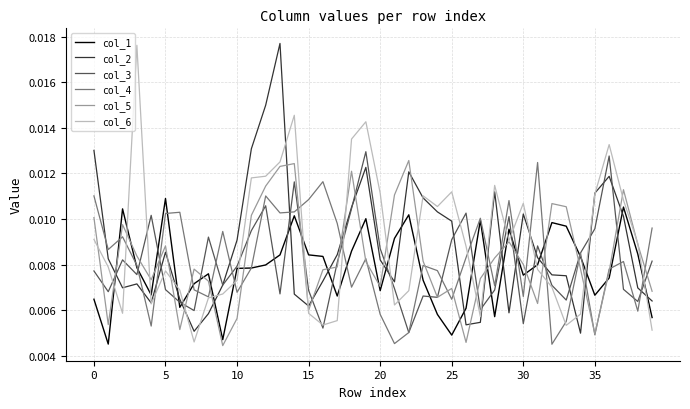

At how many categories does at least one series exceed 0?

40